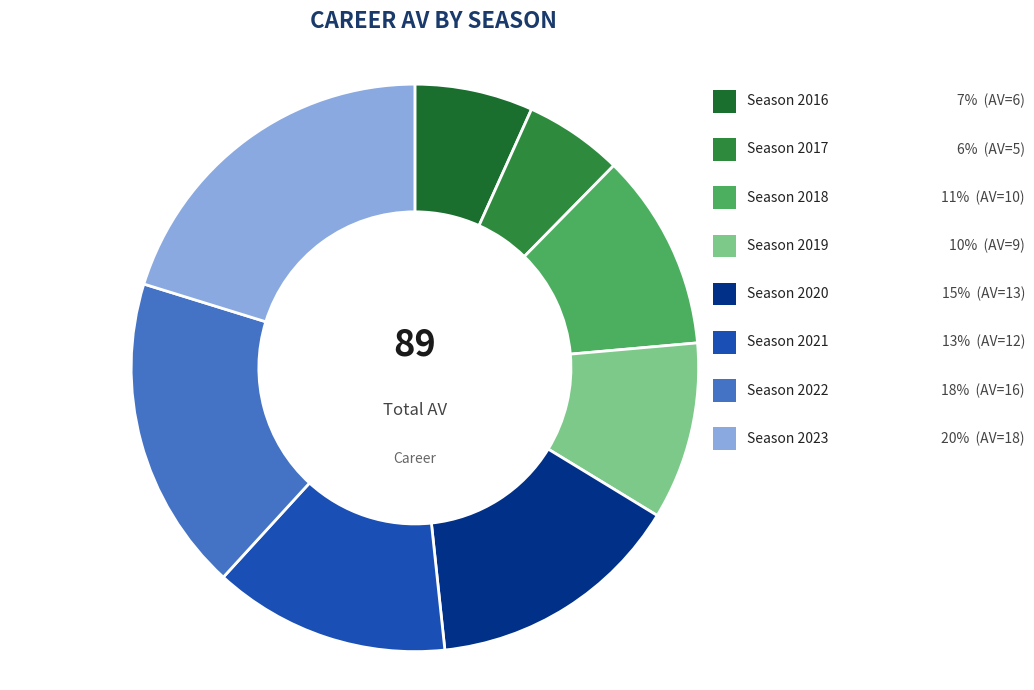

How many slices are in this pie chart?

8